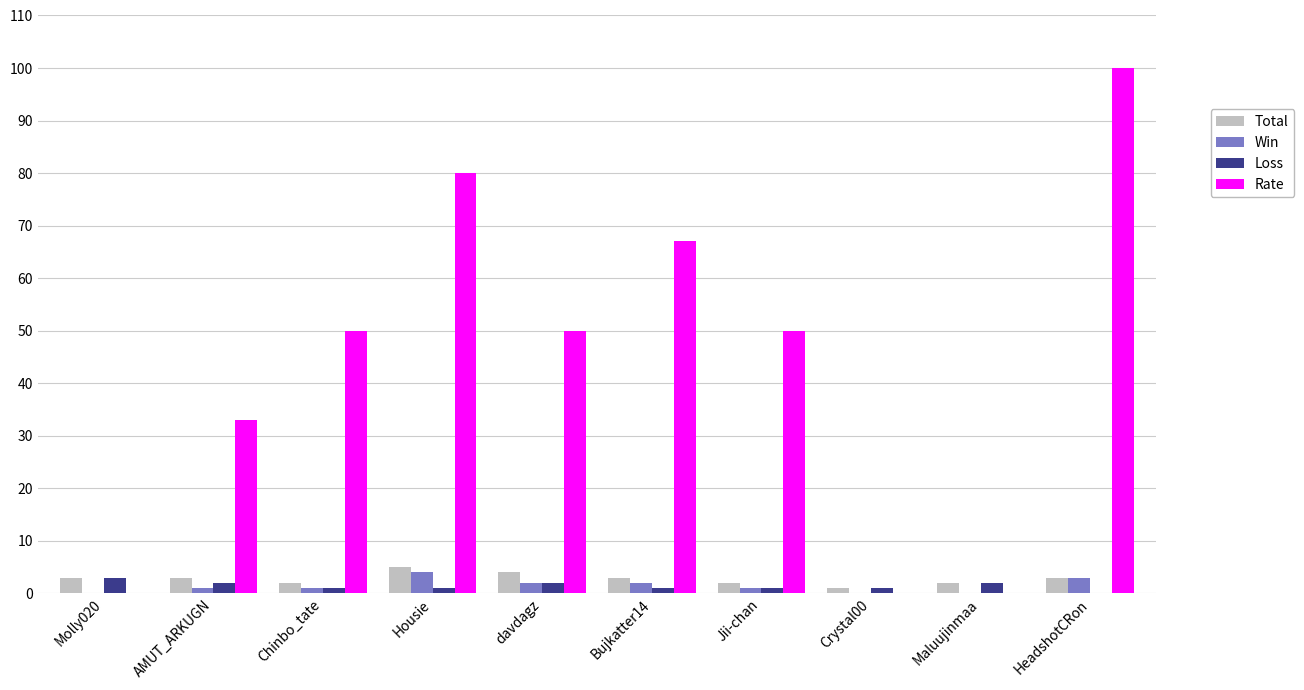

Are the bars horizontal?

No